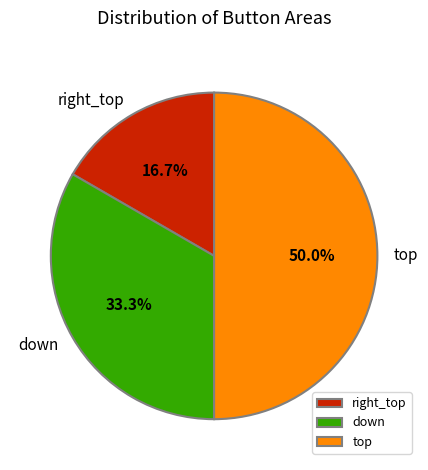

Which category has the smallest portion of the pie?

right_top